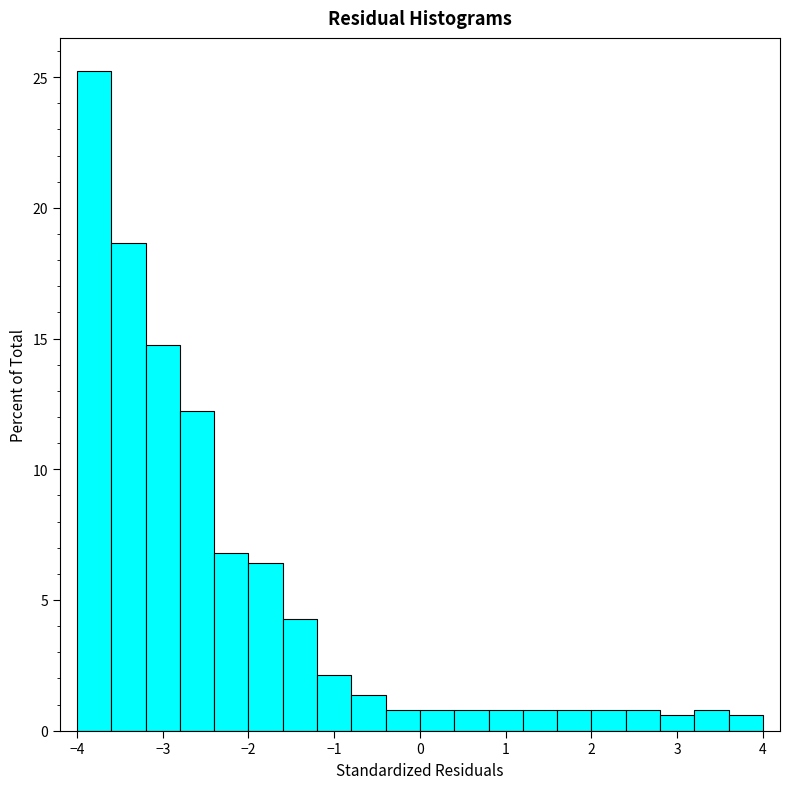

Which range on the x-axis has the tallest bar?

-4.0 to -3.6